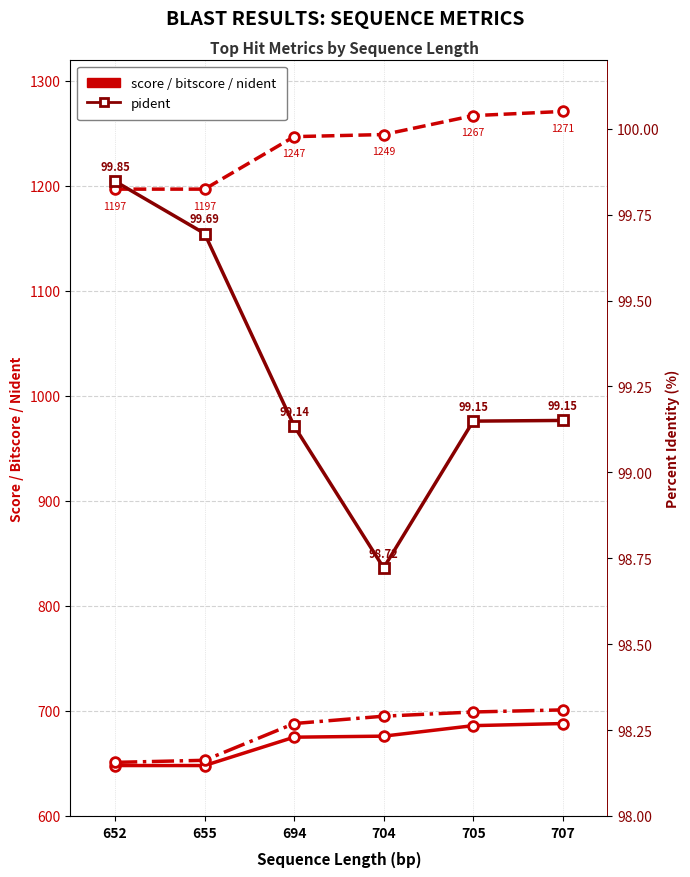

How many values in the pident series exceed 99?

5